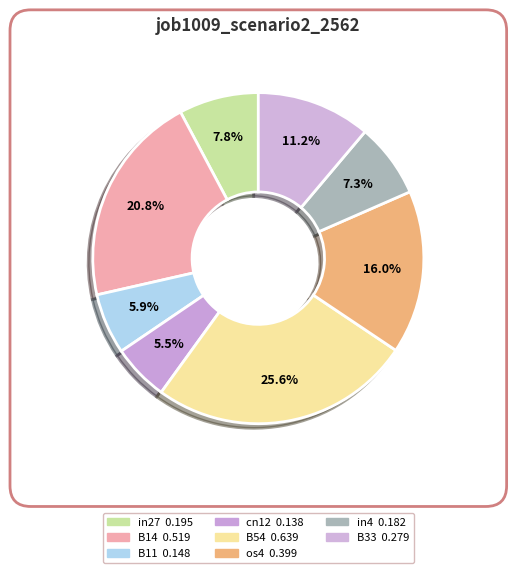

Is there a majority slice in this chart?

No